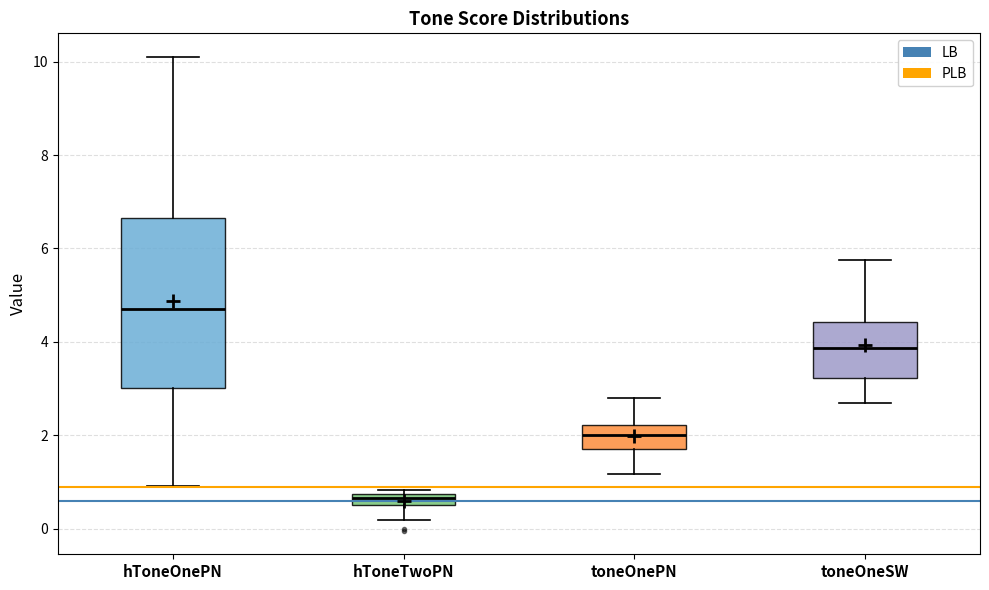

Comparing the boxes themselves (not the whiskers), which one is the tallest?

hToneOnePN